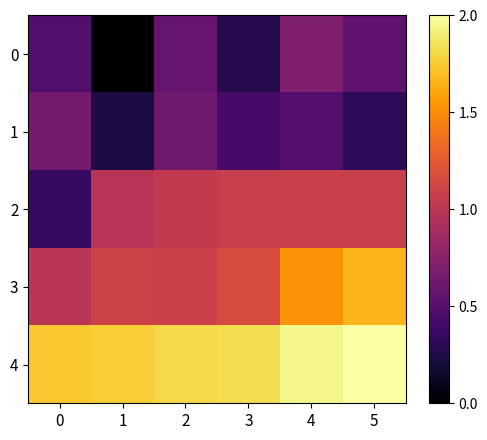

At 3, list the series in order from largest to smallest.

4, 3, 2, 1, 0